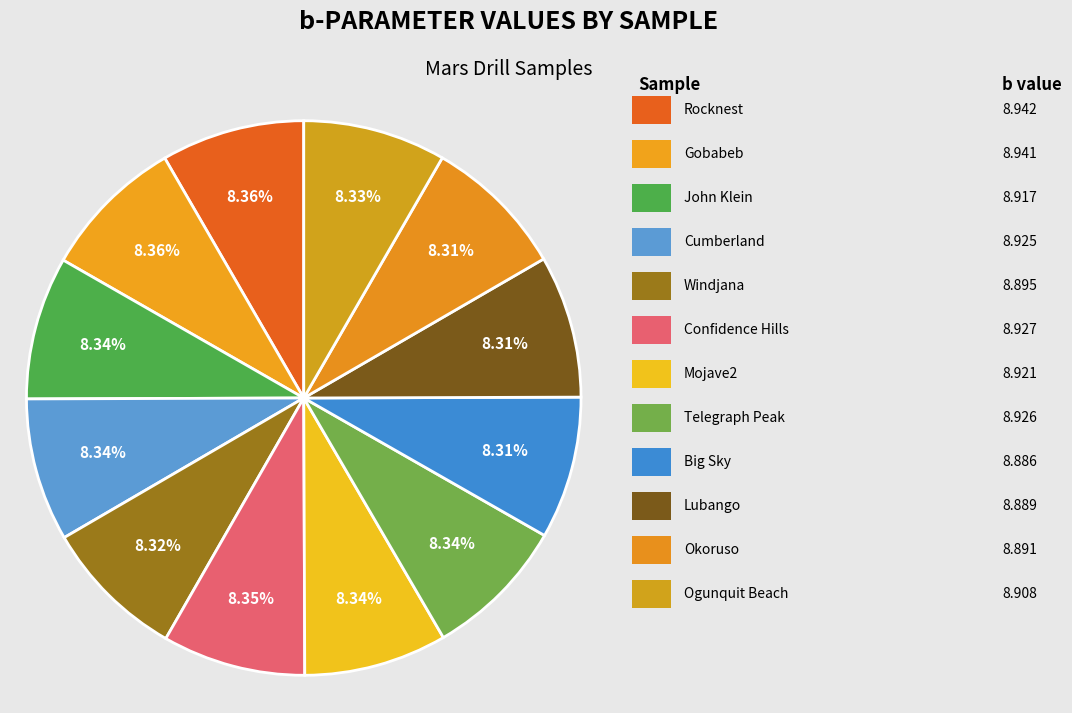

Count the number of slices in the pie.

12